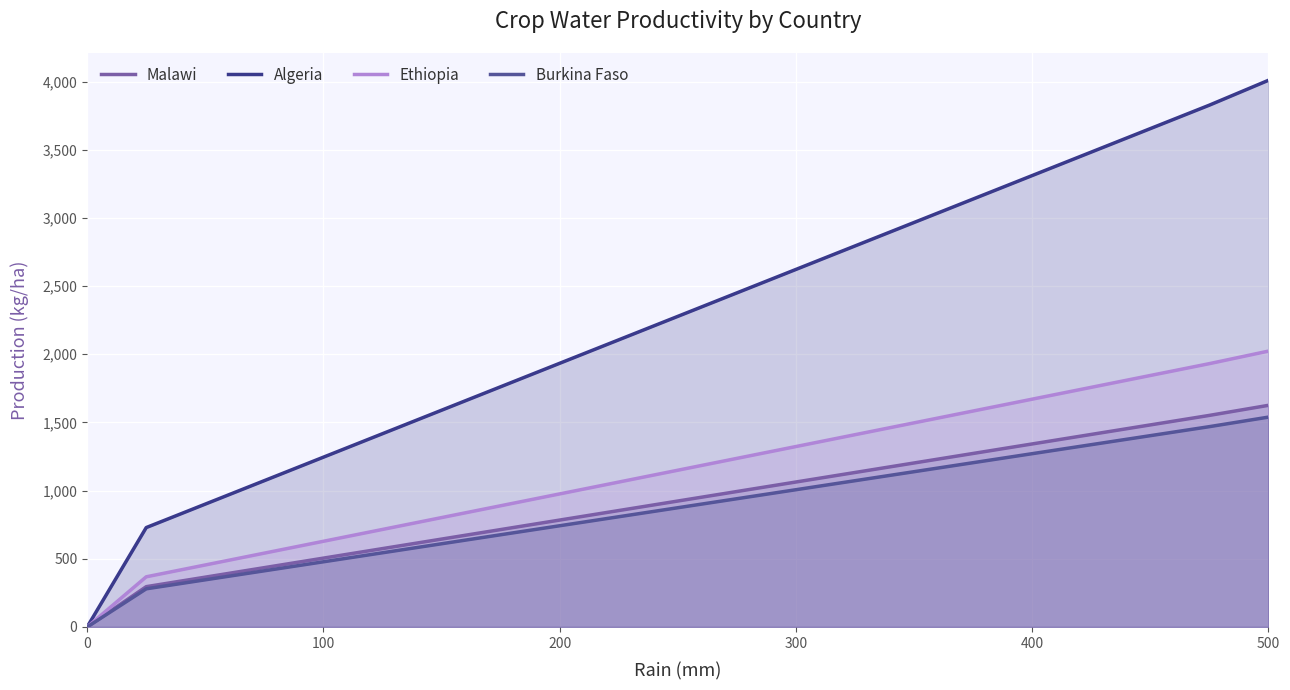

True or false: Algeria and Burkina Faso cross at least once.

False